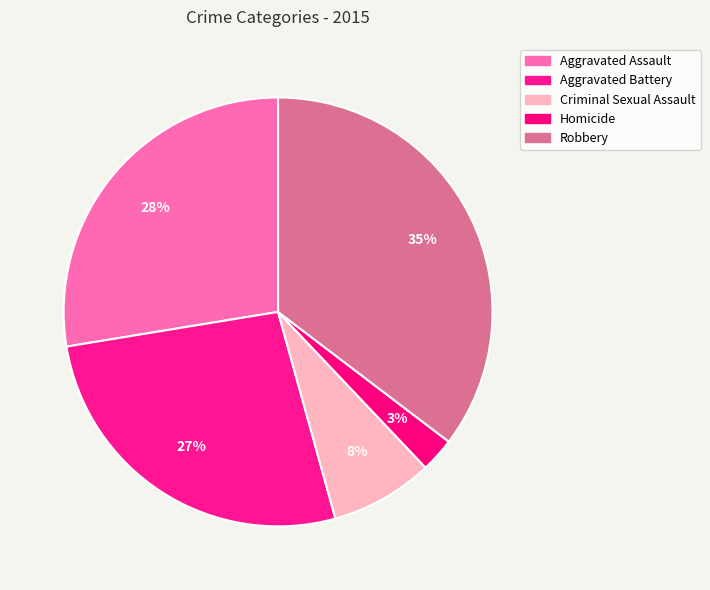

Count the number of slices in the pie.

5